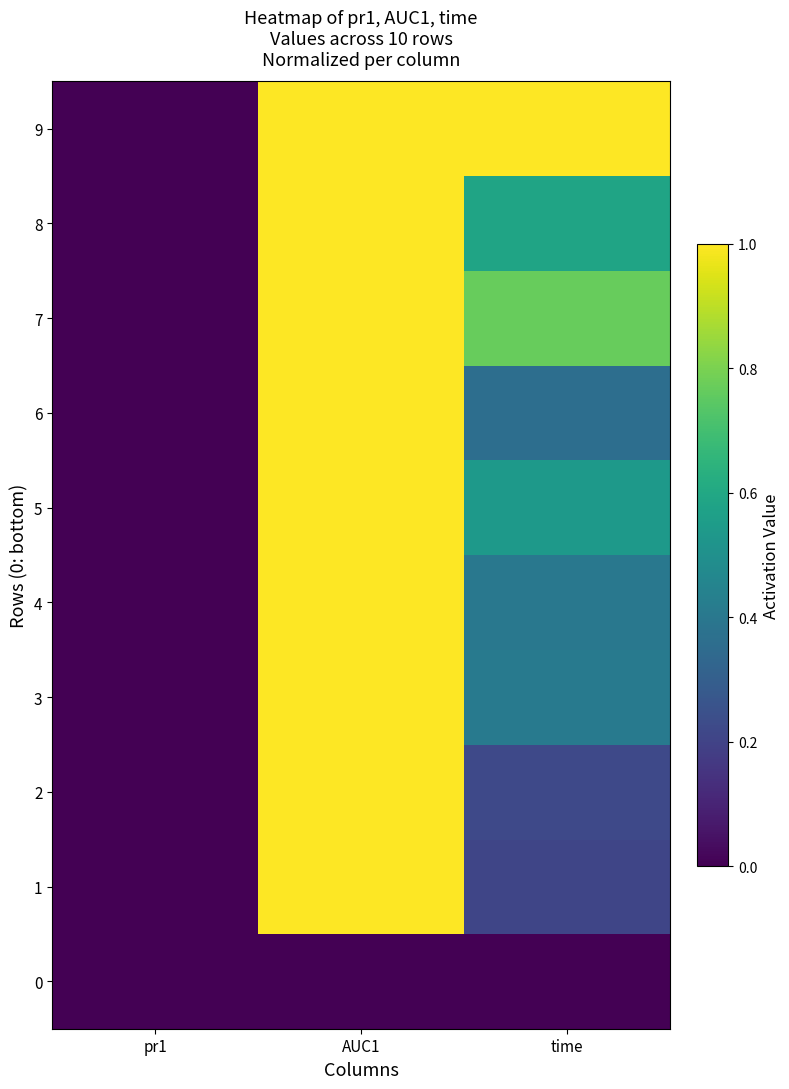

Which category has the lowest value across all series?

pr1